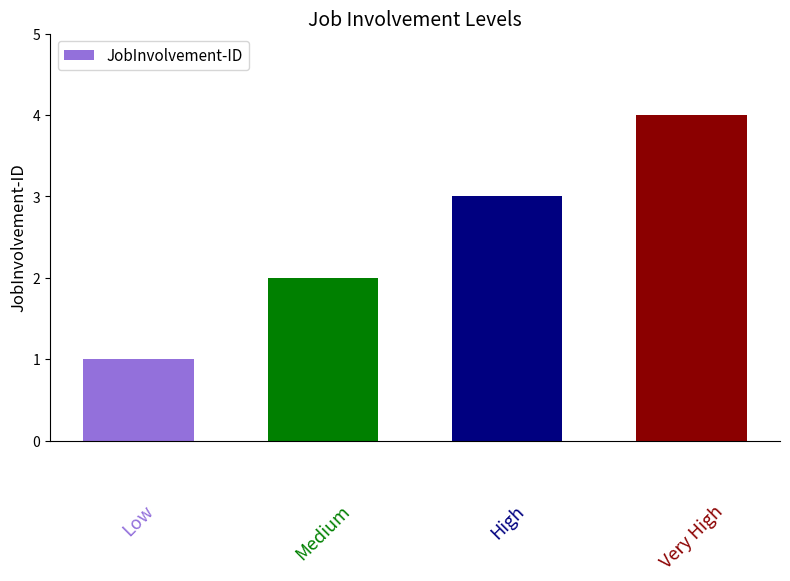

What is the sum of all values?

10